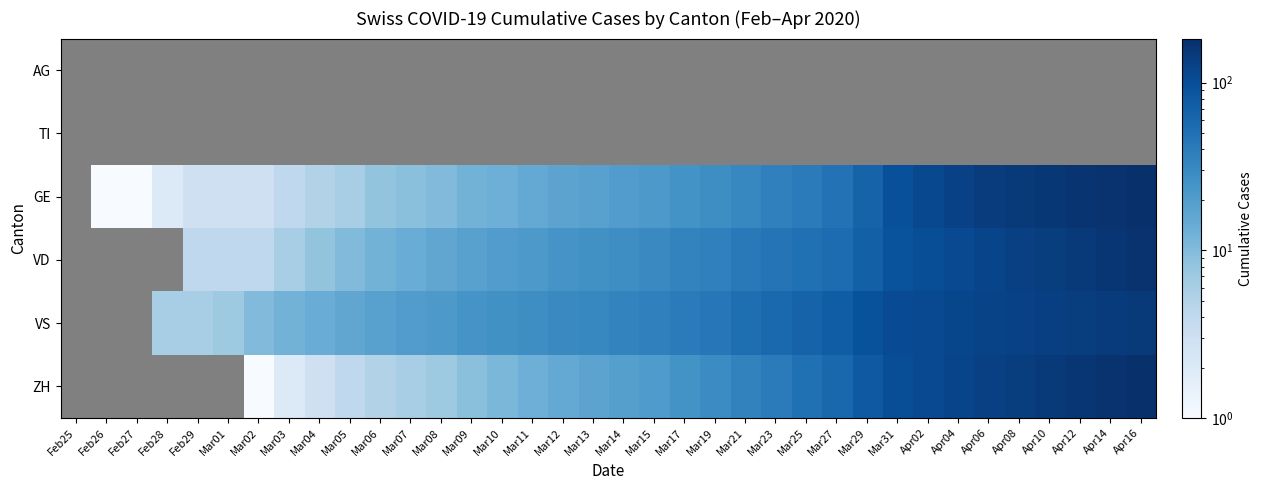

How many data points does each series have?

36